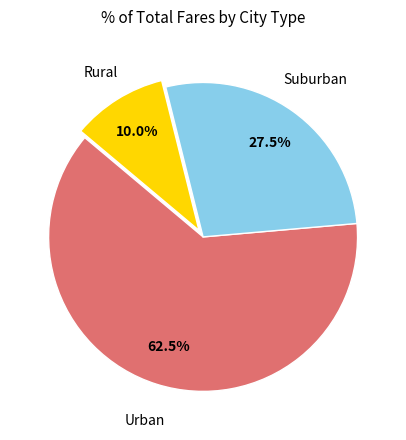

Is there any slice that represents more than half of the pie?

Yes